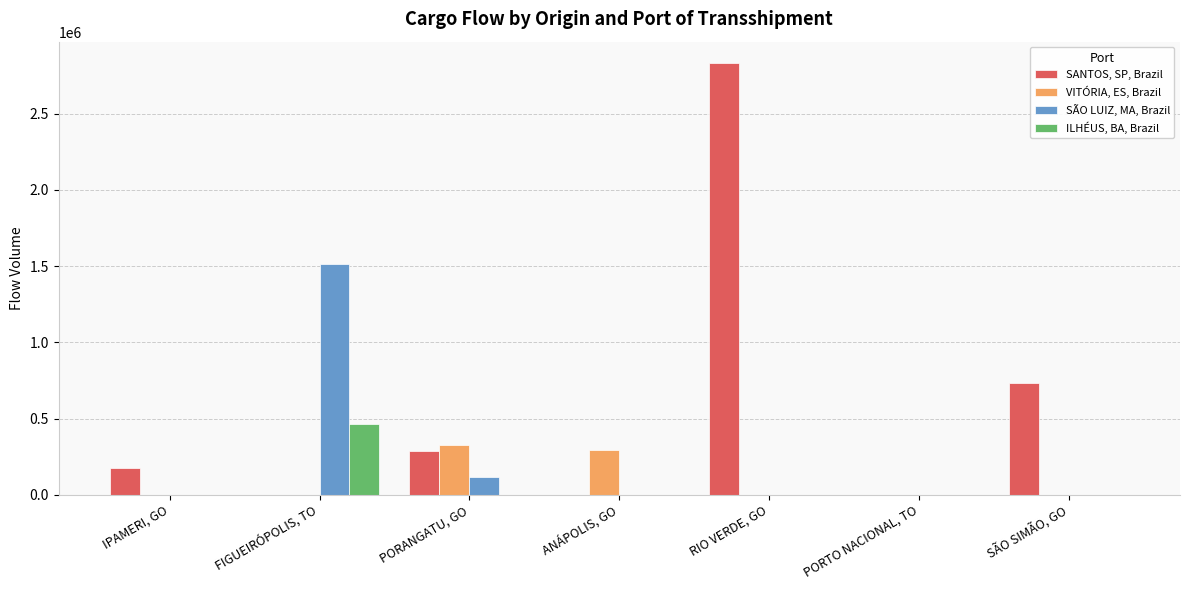

Reading left to right, list all the values displayed in this chart.

SANTOS, SP, Brazil: IPAMERI, GO=178404.7	FIGUEIRÓPOLIS, TO=0.0	PORANGATU, GO=288274.3	ANÁPOLIS, GO=0.0	RIO VERDE, GO=2831204.3	PORTO NACIONAL, TO=0.0	SÃO SIMÃO, GO=736888.8
VITÓRIA, ES, Brazil: IPAMERI, GO=0.0	FIGUEIRÓPOLIS, TO=0.0	PORANGATU, GO=325779.1	ANÁPOLIS, GO=294755.5	RIO VERDE, GO=0.0	PORTO NACIONAL, TO=0.0	SÃO SIMÃO, GO=0.0
SÃO LUIZ, MA, Brazil: IPAMERI, GO=0.0	FIGUEIRÓPOLIS, TO=1513833.4	PORANGATU, GO=115078.6	ANÁPOLIS, GO=0.0	RIO VERDE, GO=0.0	PORTO NACIONAL, TO=0.0	SÃO SIMÃO, GO=0.0
ILHÉUS, BA, Brazil: IPAMERI, GO=0.0	FIGUEIRÓPOLIS, TO=465403.4	PORANGATU, GO=0.0	ANÁPOLIS, GO=0.0	RIO VERDE, GO=0.0	PORTO NACIONAL, TO=0.0	SÃO SIMÃO, GO=0.0